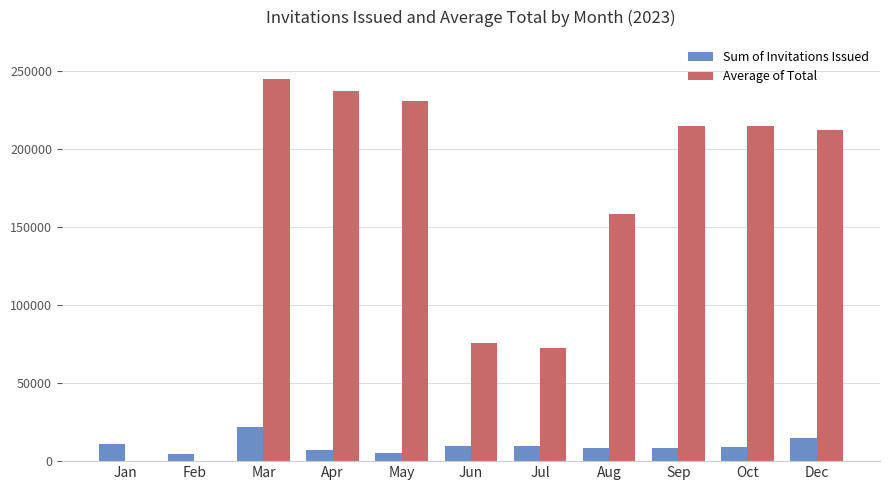

Which category has the highest value in the Average of Total series?

Mar